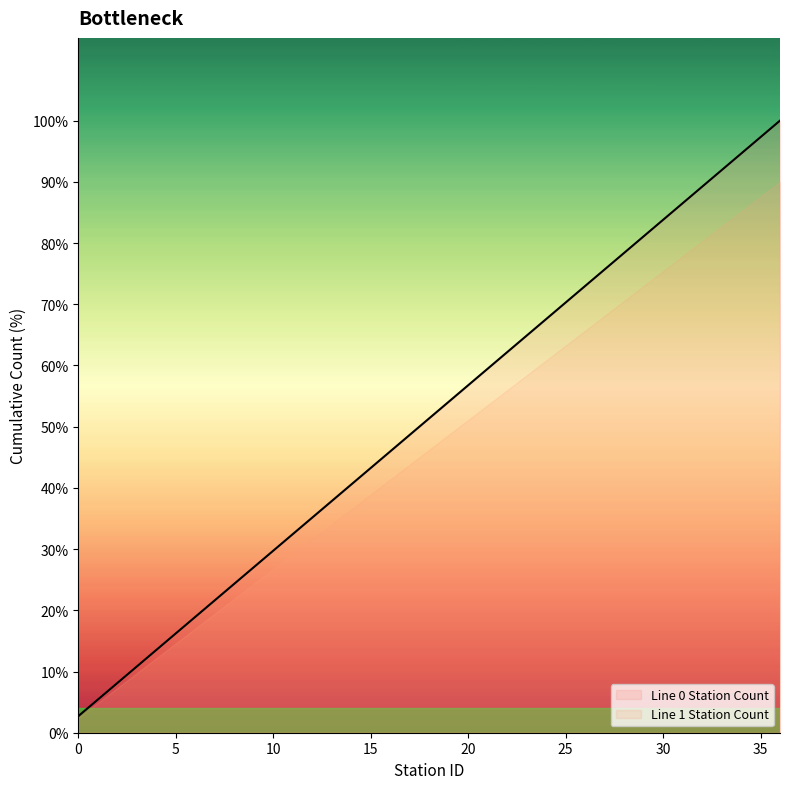

List the labels in order of value, smallest first.

0, 1, 2, 3, 4, 5, 6, 7, 8, 9, 10, 11, 12, 13, 14, 15, 16, 17, 18, 19, 20, 21, 22, 23, 24, 25, 26, 27, 28, 29, 30, 31, 32, 33, 34, 35, 36